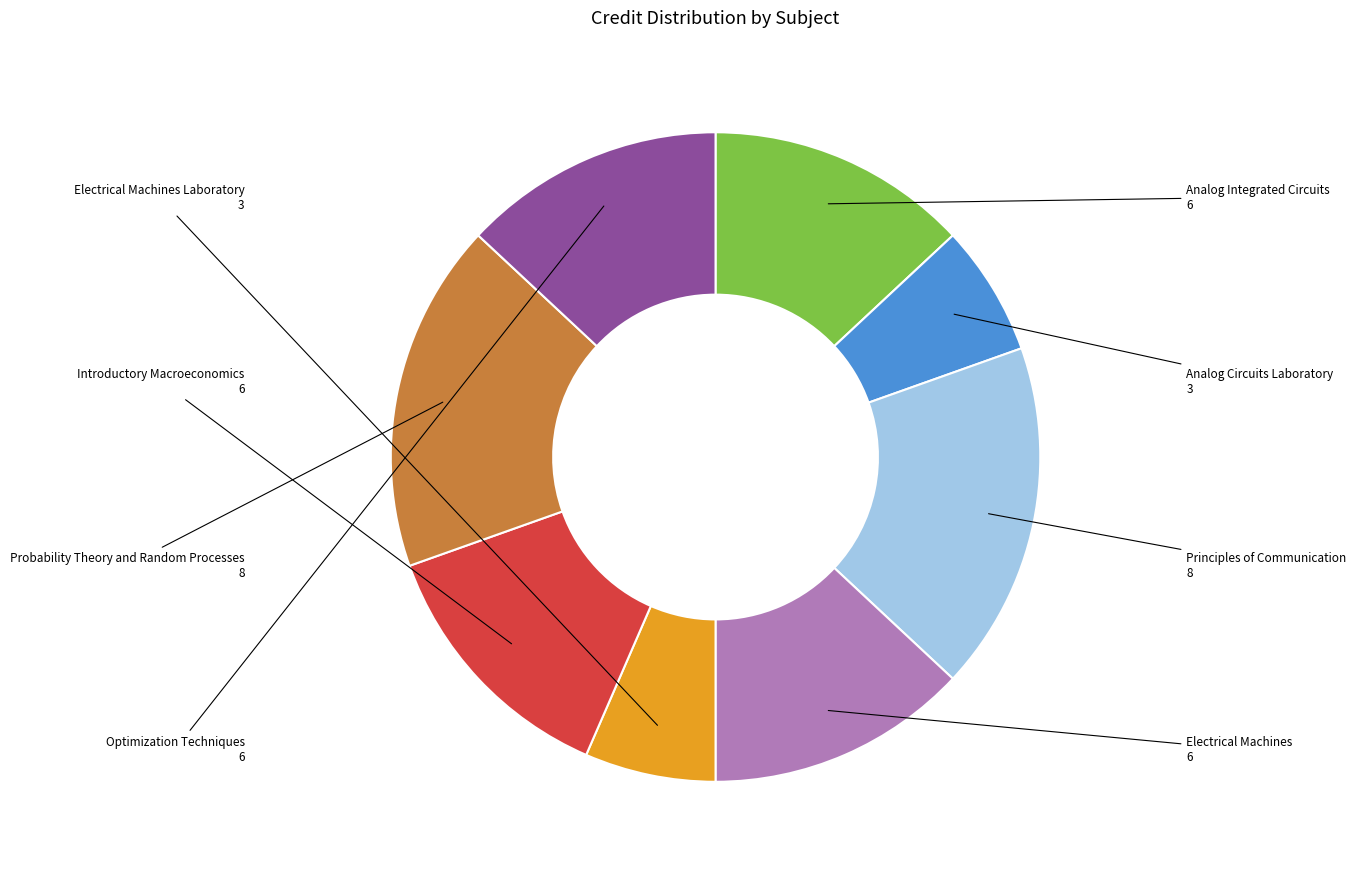

Is there a majority slice in this chart?

No